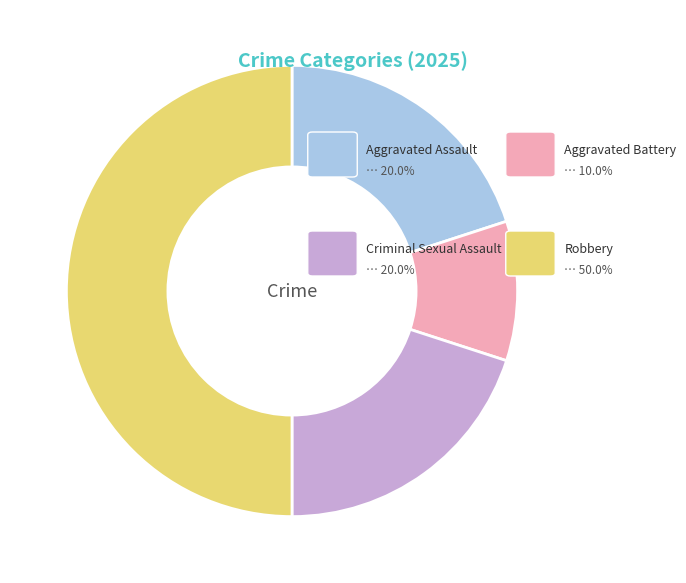

What is the smallest slice in the pie chart?

Aggravated Battery